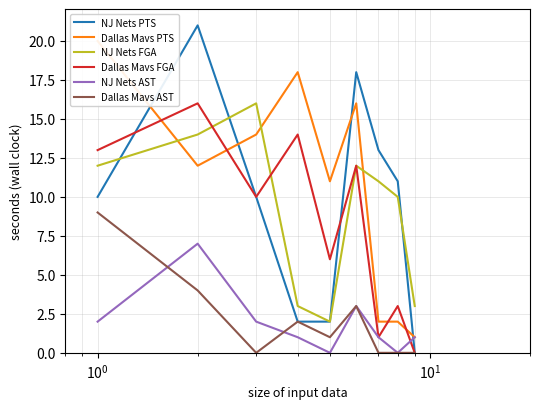

What is the difference between the second highest and minimum values in the Dallas Mavs PTS series?

17